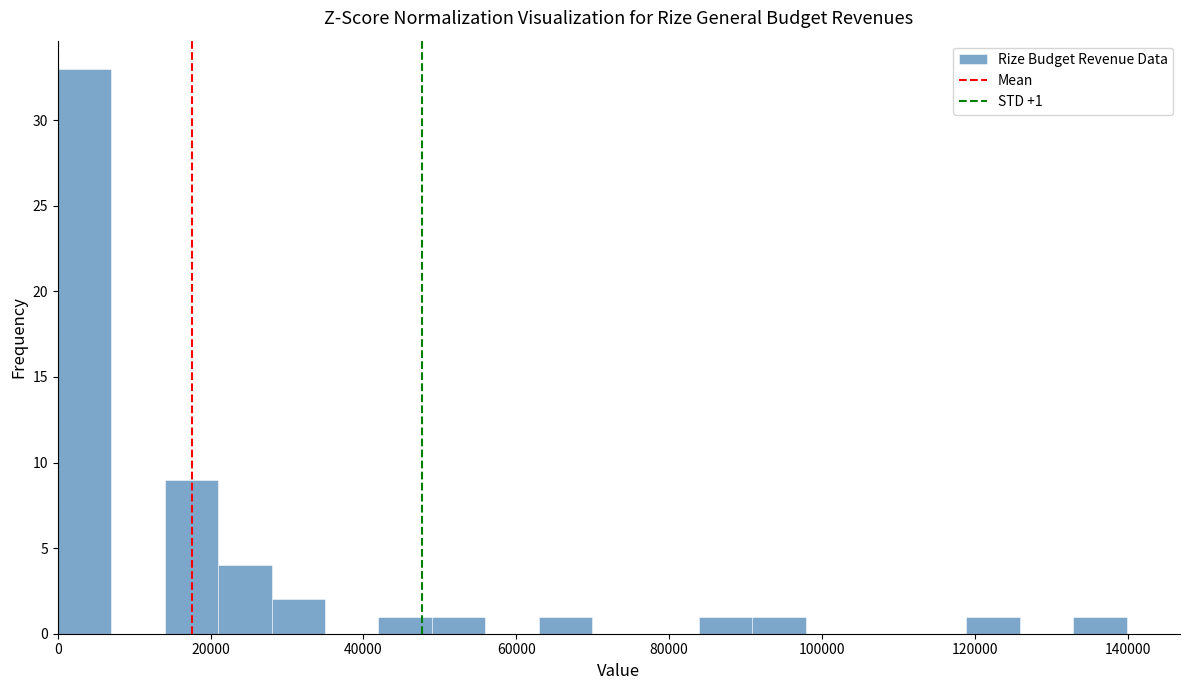

Around what value on the x-axis is the tallest bar? Give the approximate position of its centre, as read against the axis.

4000